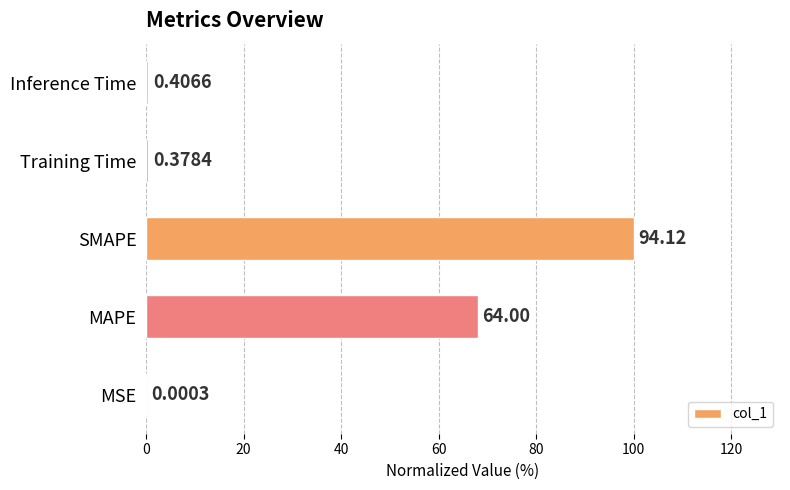

What is the maximum value shown in the chart?

100.0